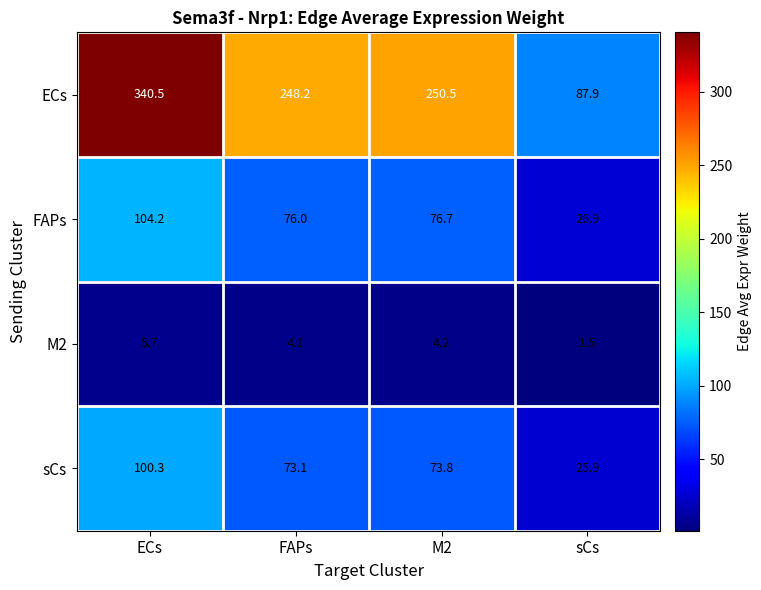

What is the difference between the maximum and minimum values in the M2 series?

4.2